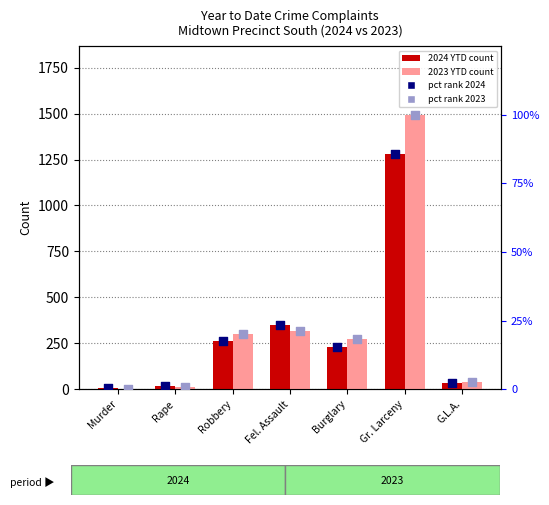

At which category is the sum across all series the highest?

Gr. Larceny